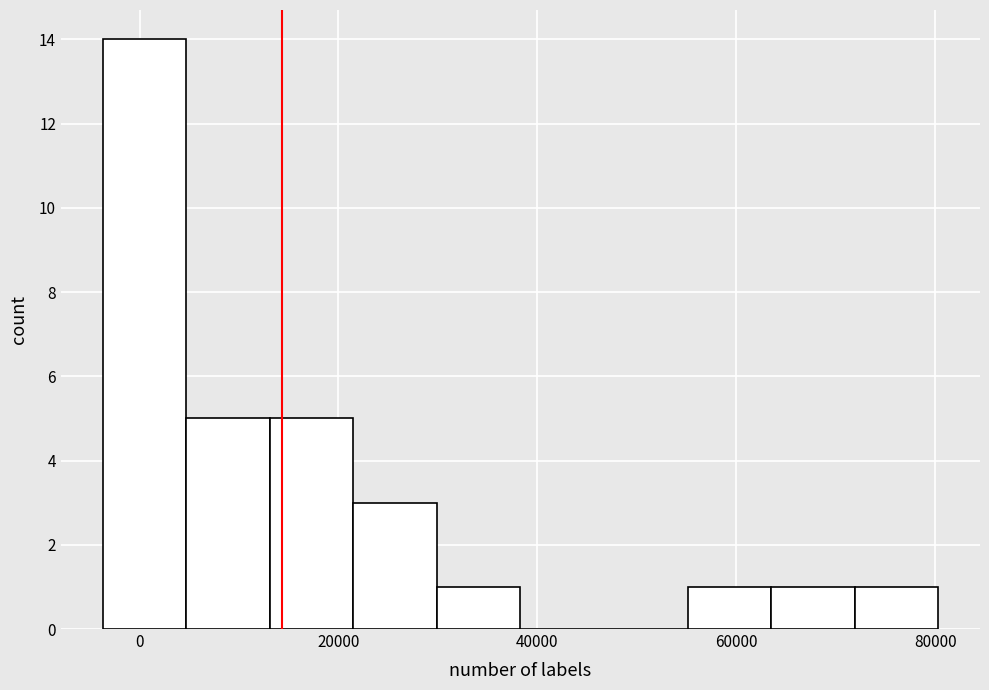

Reading left to right, list every bar in this chart as the range it spans on the x-axis followed by its height. Neither the bar edges nor the heights are printed on the chart, so give them approximately, as read against the axes.

-4000 to 4000: 14
4000 to 14000: 5
14000 to 22000: 5
22000 to 30000: 3
30000 to 38000: 1
38000 to 46000: 0
46000 to 56000: 0
56000 to 64000: 1
64000 to 72000: 1
72000 to 80000: 1